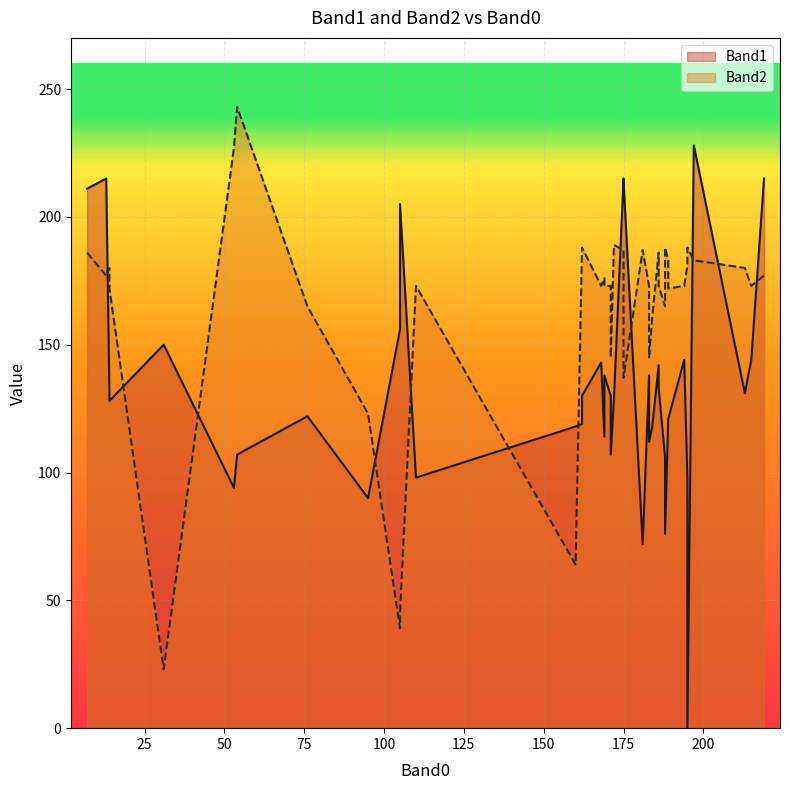

Rank the series by their average value, from highest to lowest.

Band2, Band1